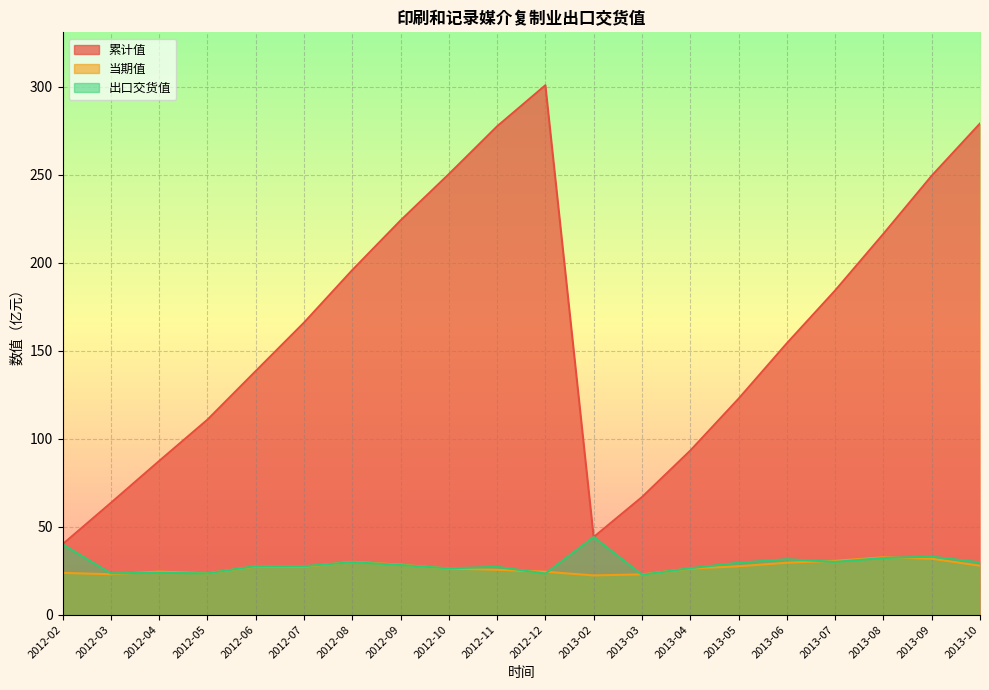

How many distinct data groups are displayed?

3